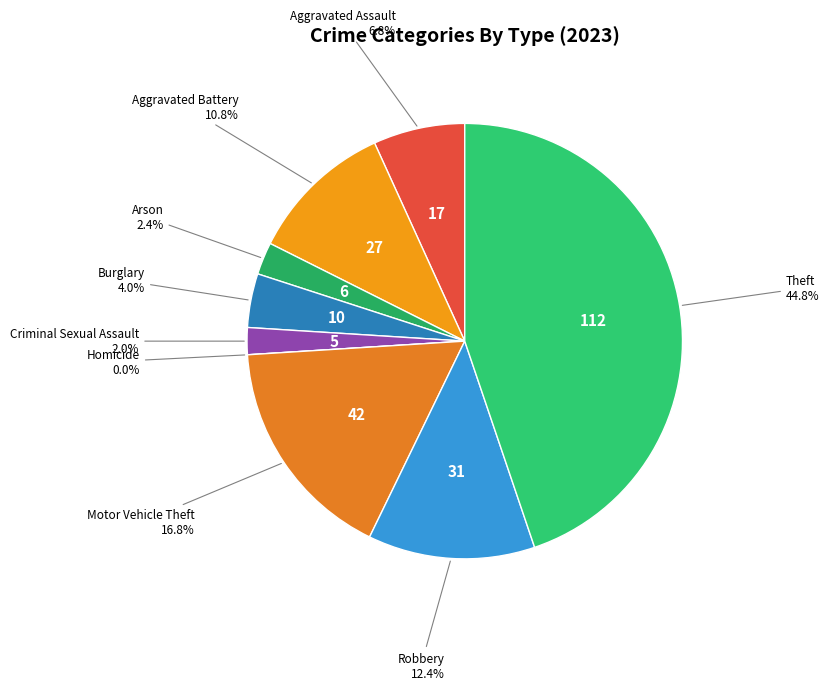

What is the smallest slice in the pie chart?

Homicide